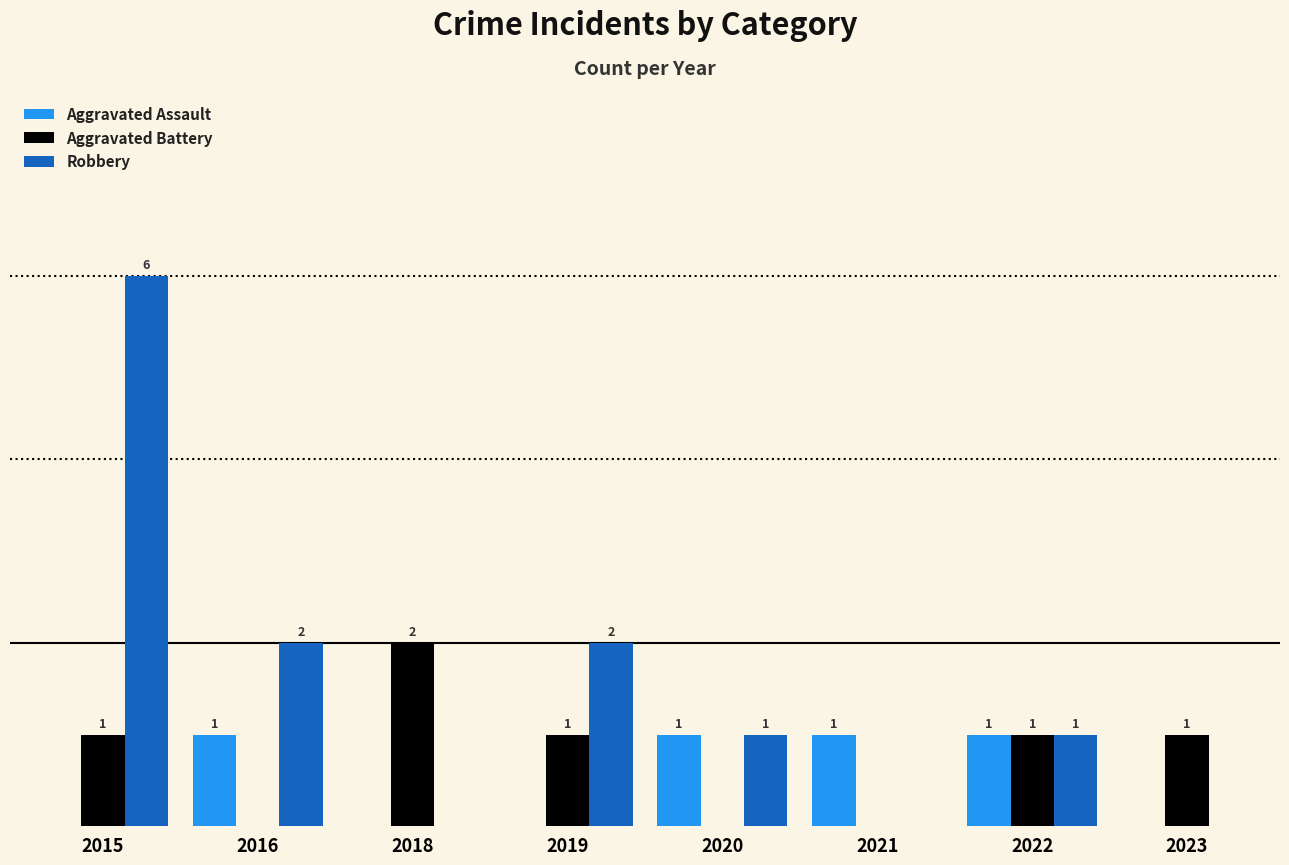

Which series changed the most between 2015 and 2023?

Robbery